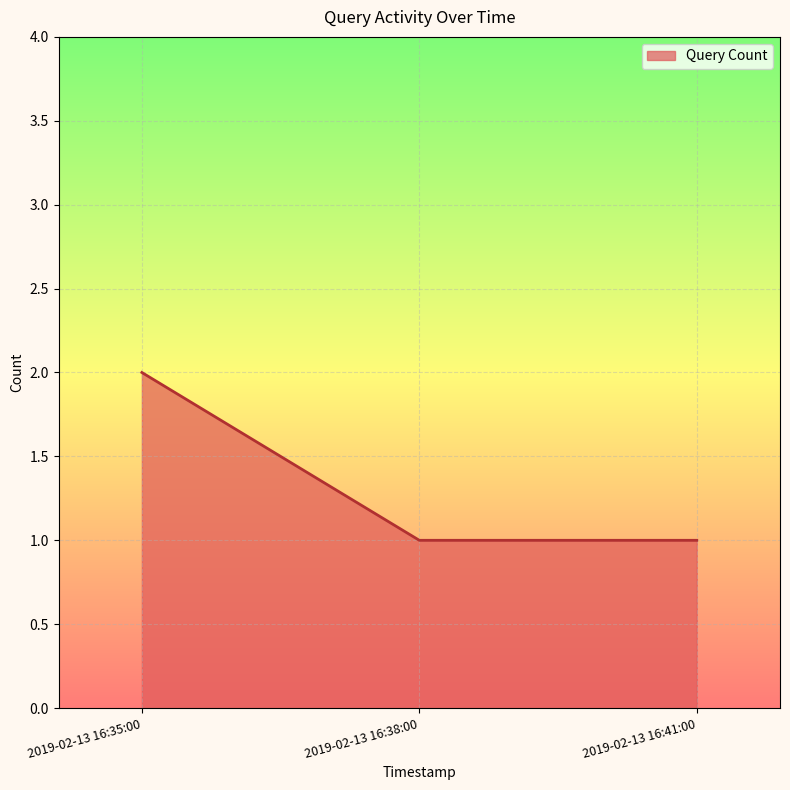

Count the values in the range 1 to 2.

3